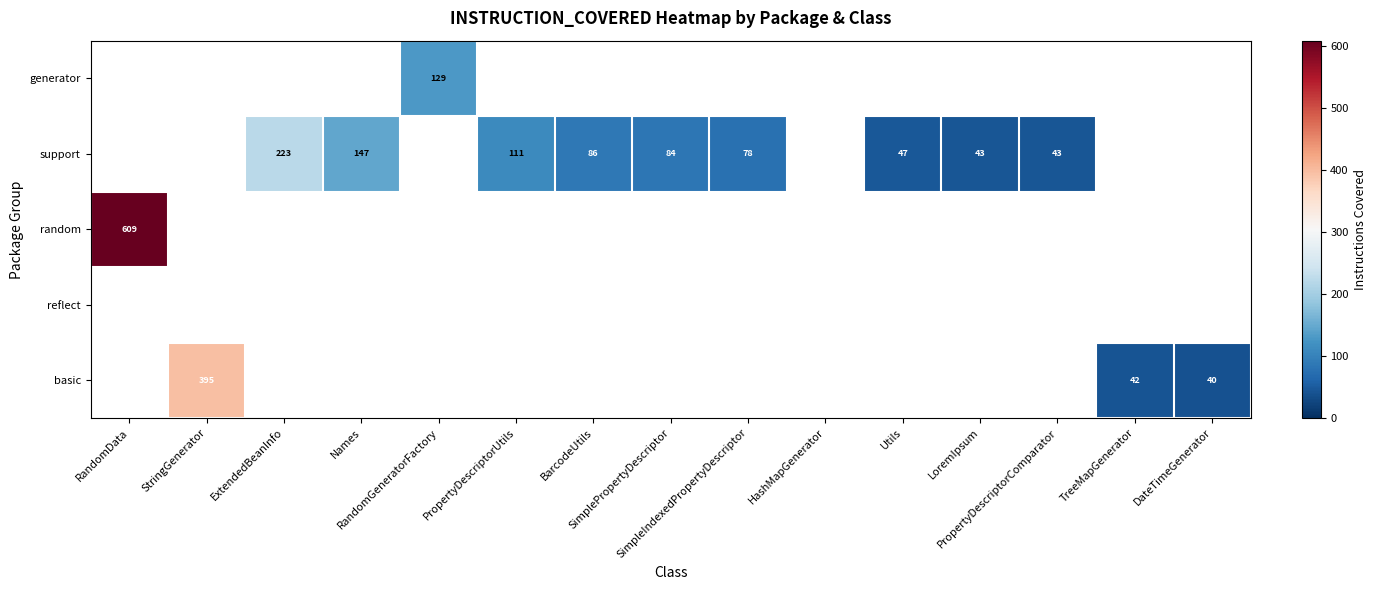

What is the greatest value displayed?

609.0